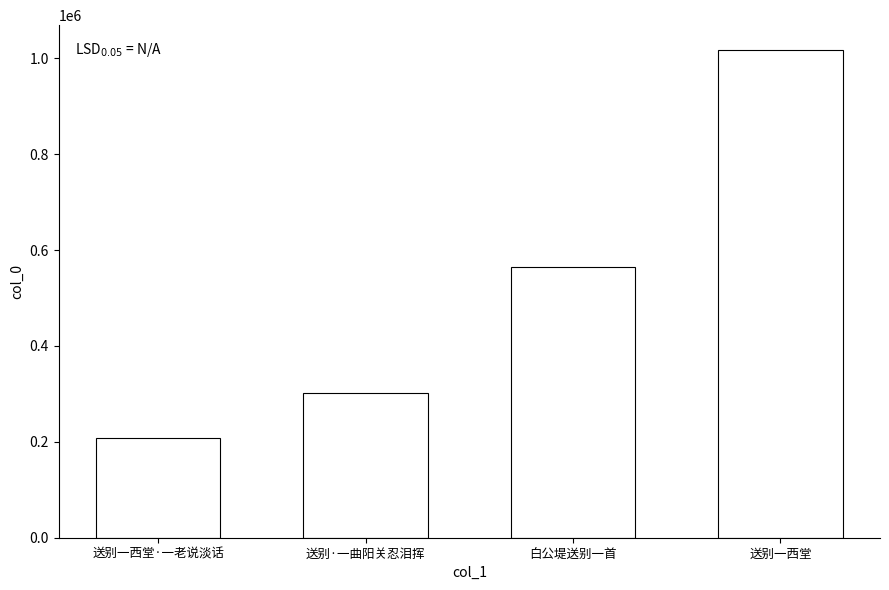

What position from the right is 送别一西堂·一老说淡话?

4